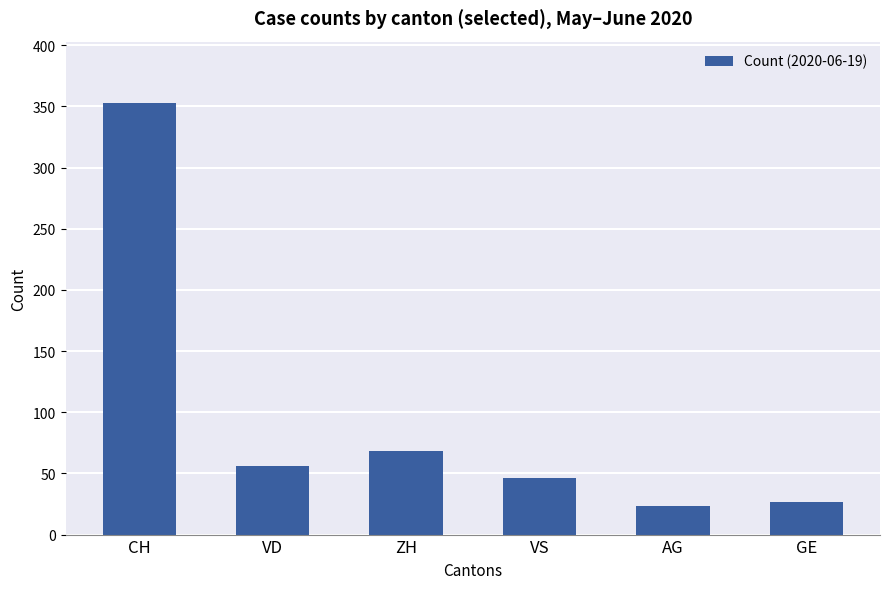

At which label is the value closest to 188?

ZH